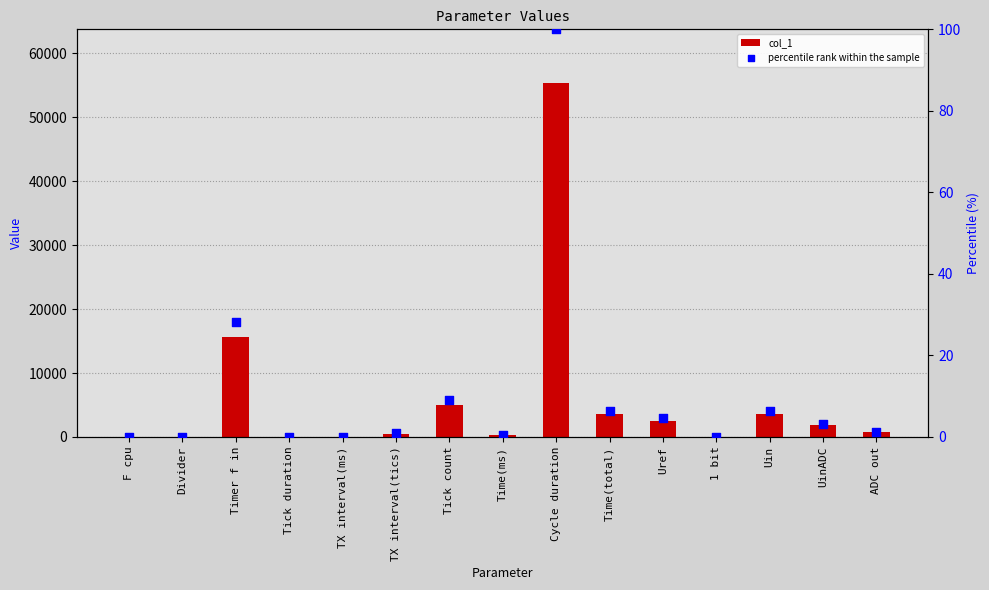

Which series has the widest spread of Y values?

col_1